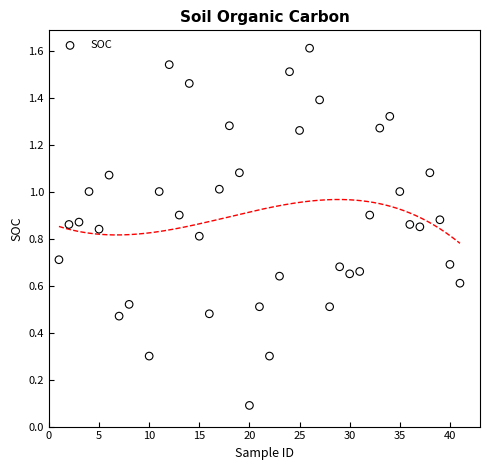

How many data points are displayed?

40